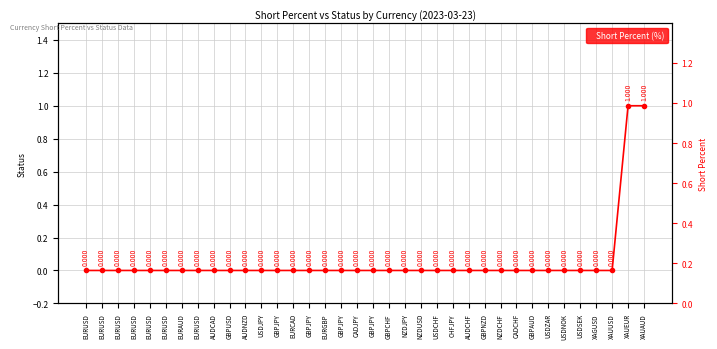

True or false: Short Percent and Status cross at least once.

False